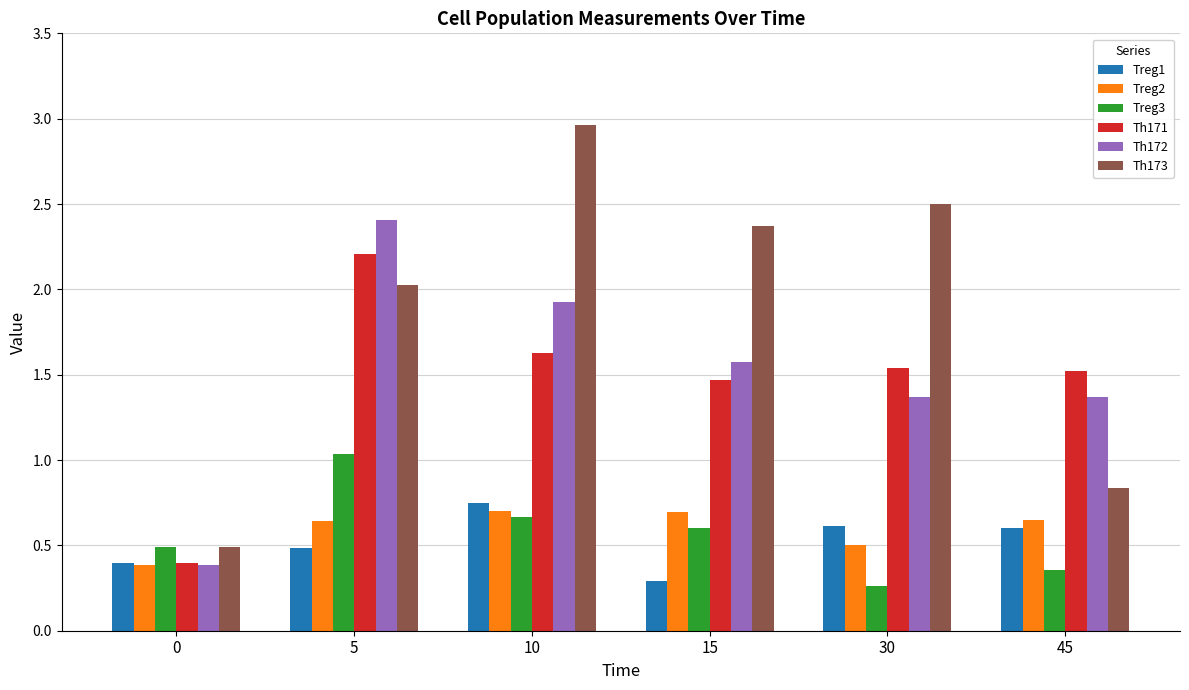

Does the chart contain stacked bars?

No